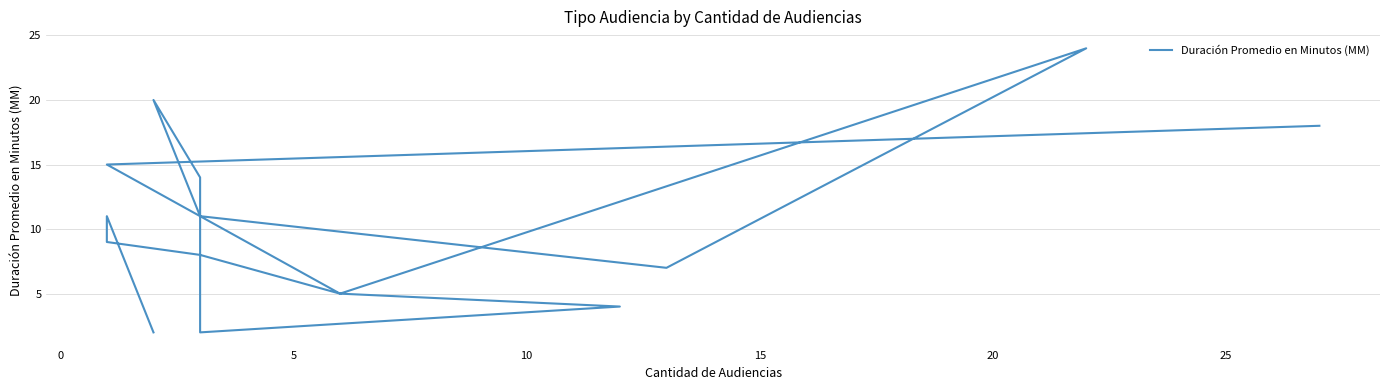

Does the chart have visible grid lines?

Yes